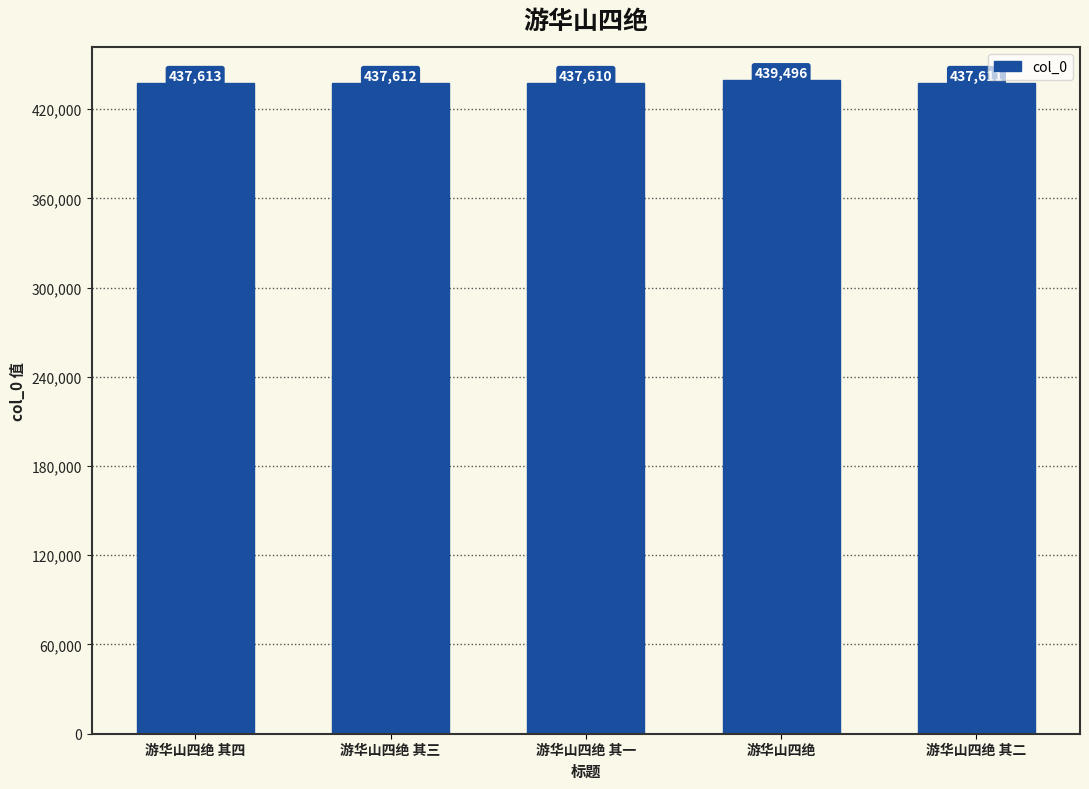

What is the average value?

437988